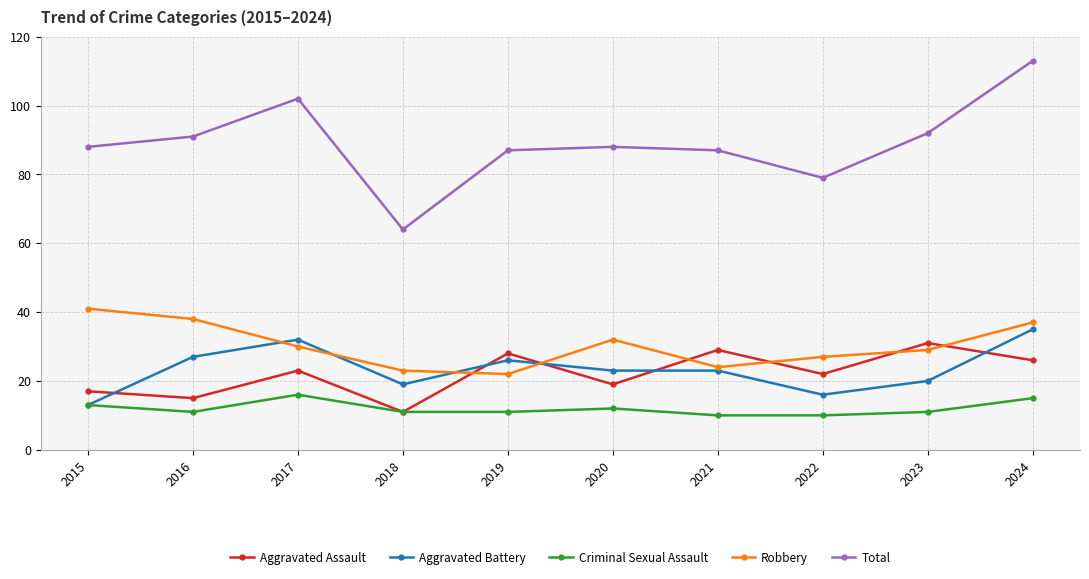

What is the difference between the highest and lowest values at 2024?

98